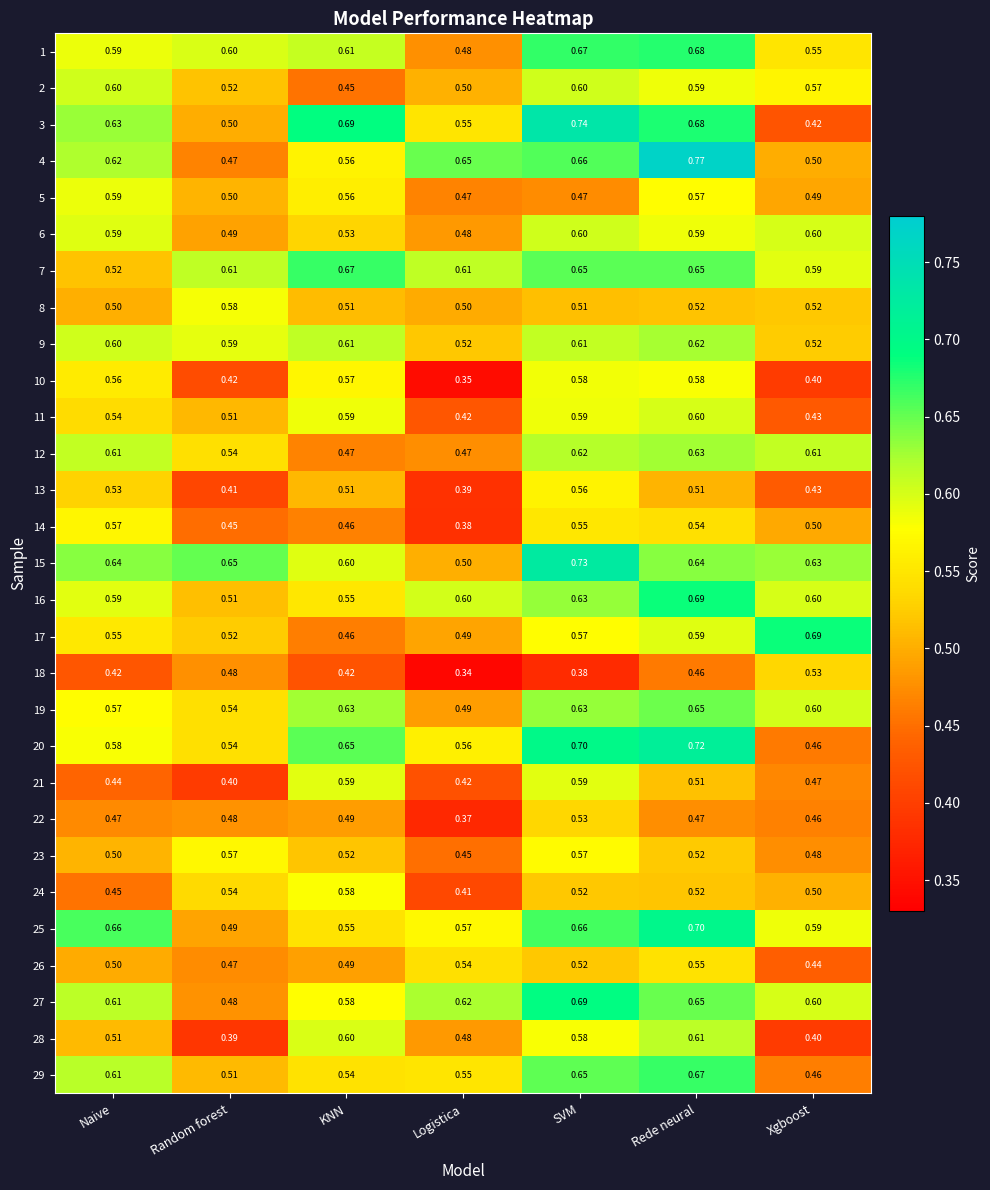

How many categories are shown in the chart?

7